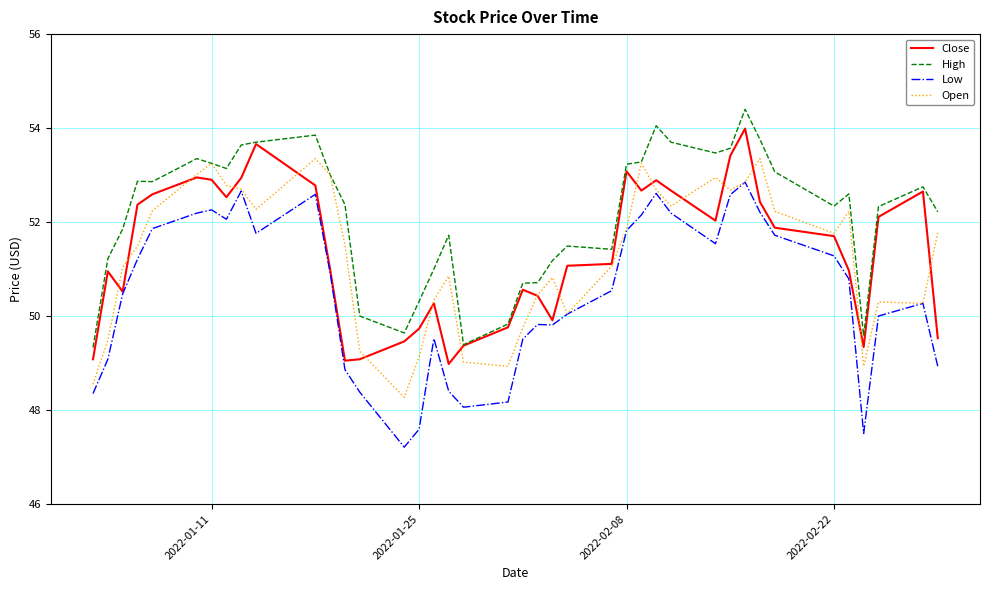

List the series in order of their peak value, lowest first.

Low, Open, Close, High